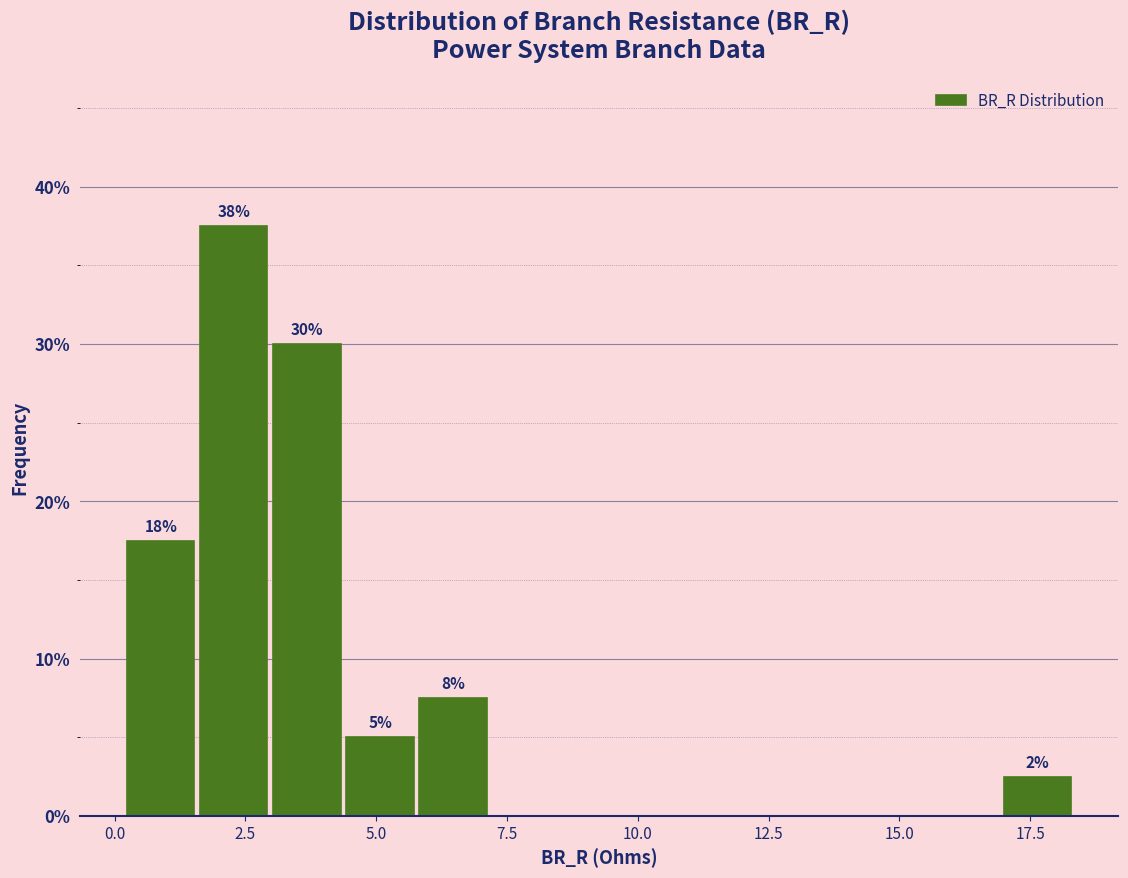

Around what value on the x-axis is the tallest bar? Give the approximate position of its centre, as read against the axis.

2.5